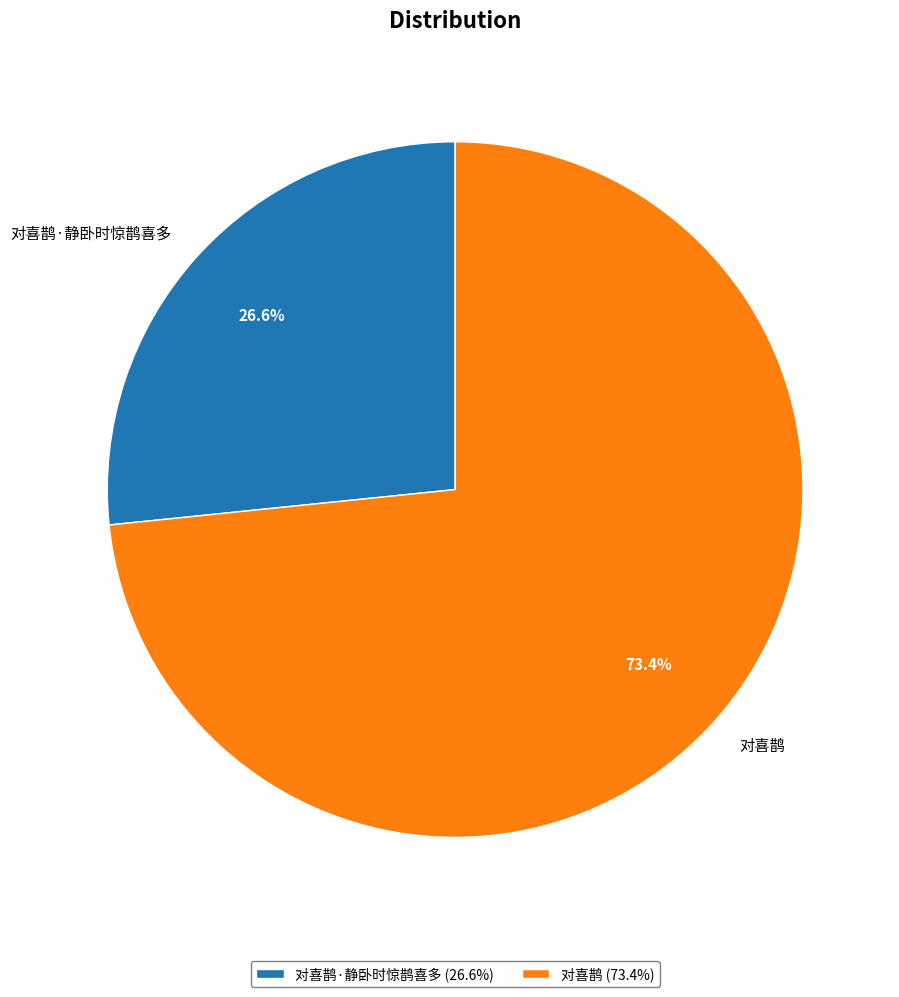

How many segments does this pie chart have?

2